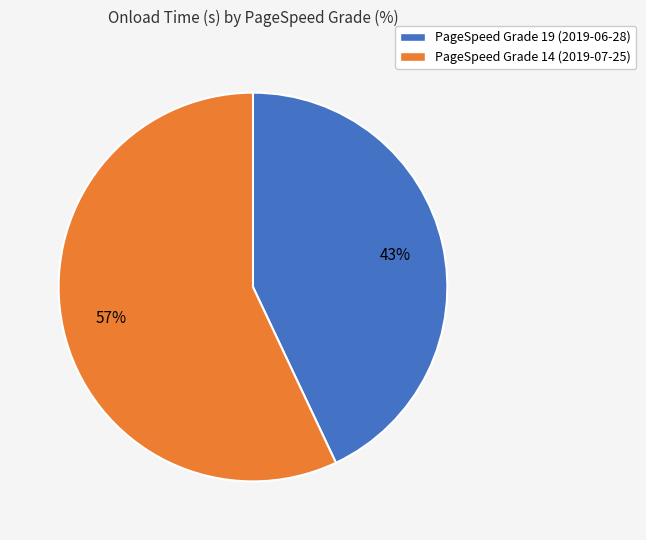

How many segments does this pie chart have?

2